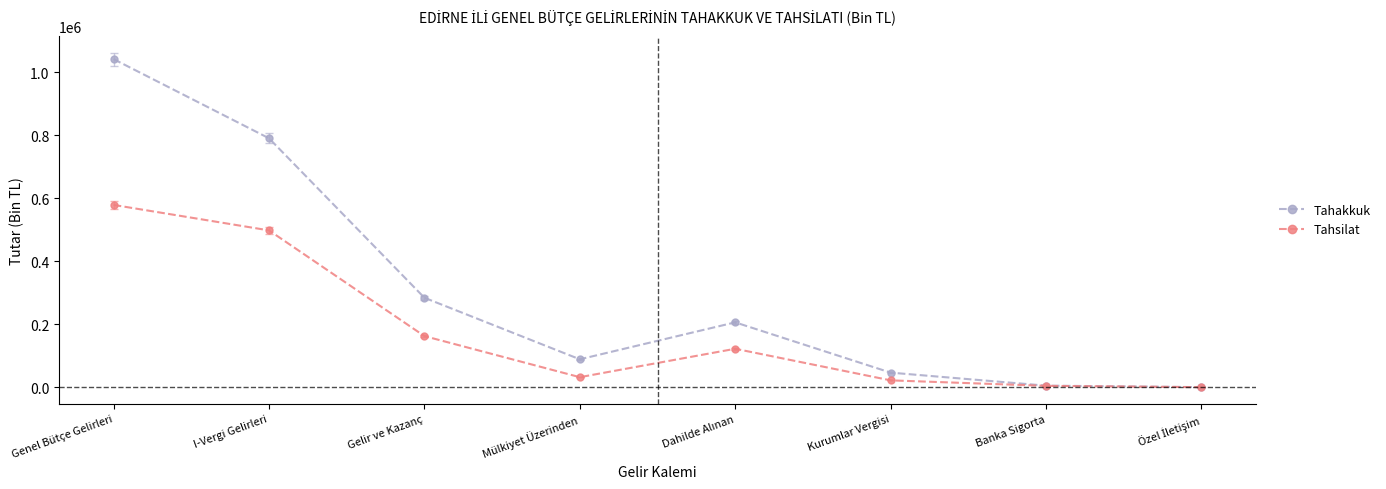

What is the sum of all Tahsilat values?

1417660